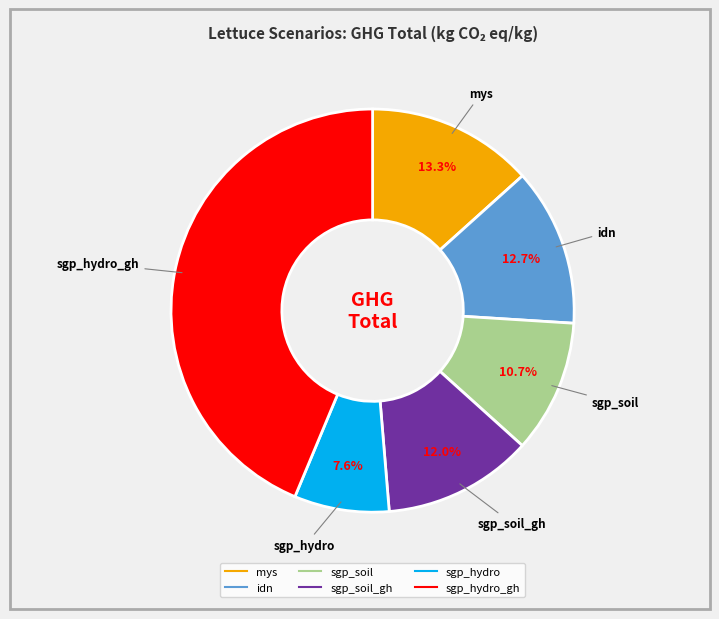

Is there any slice that represents more than half of the pie?

No